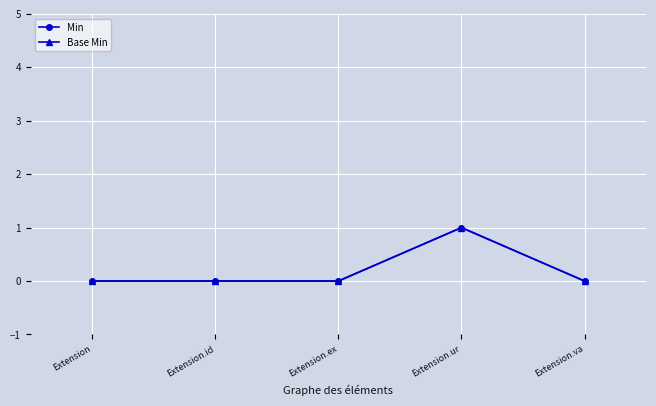

At how many categories does at least one series exceed 0?

1